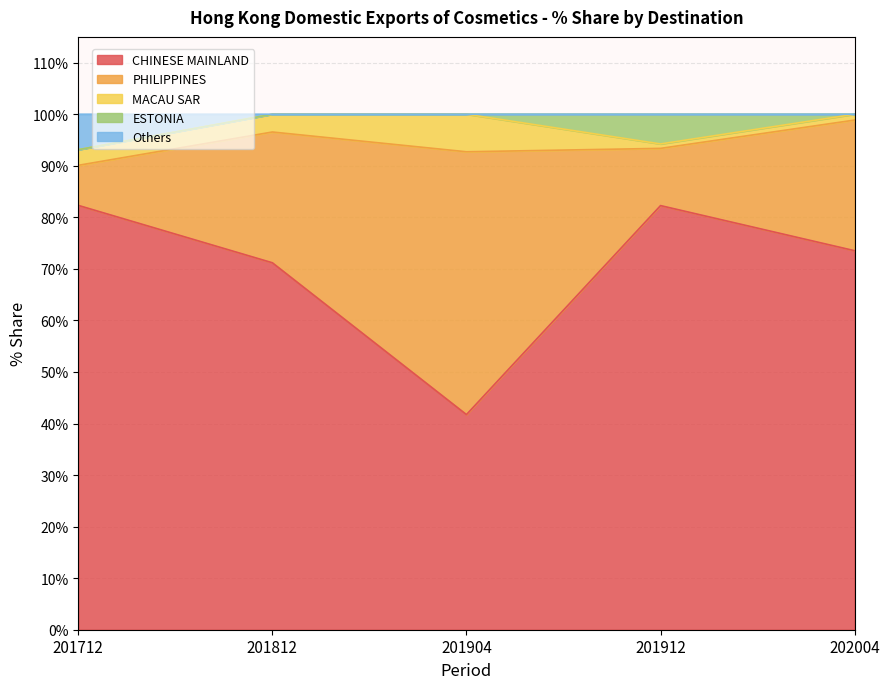

What is the total value across all series at 201904?

100.0